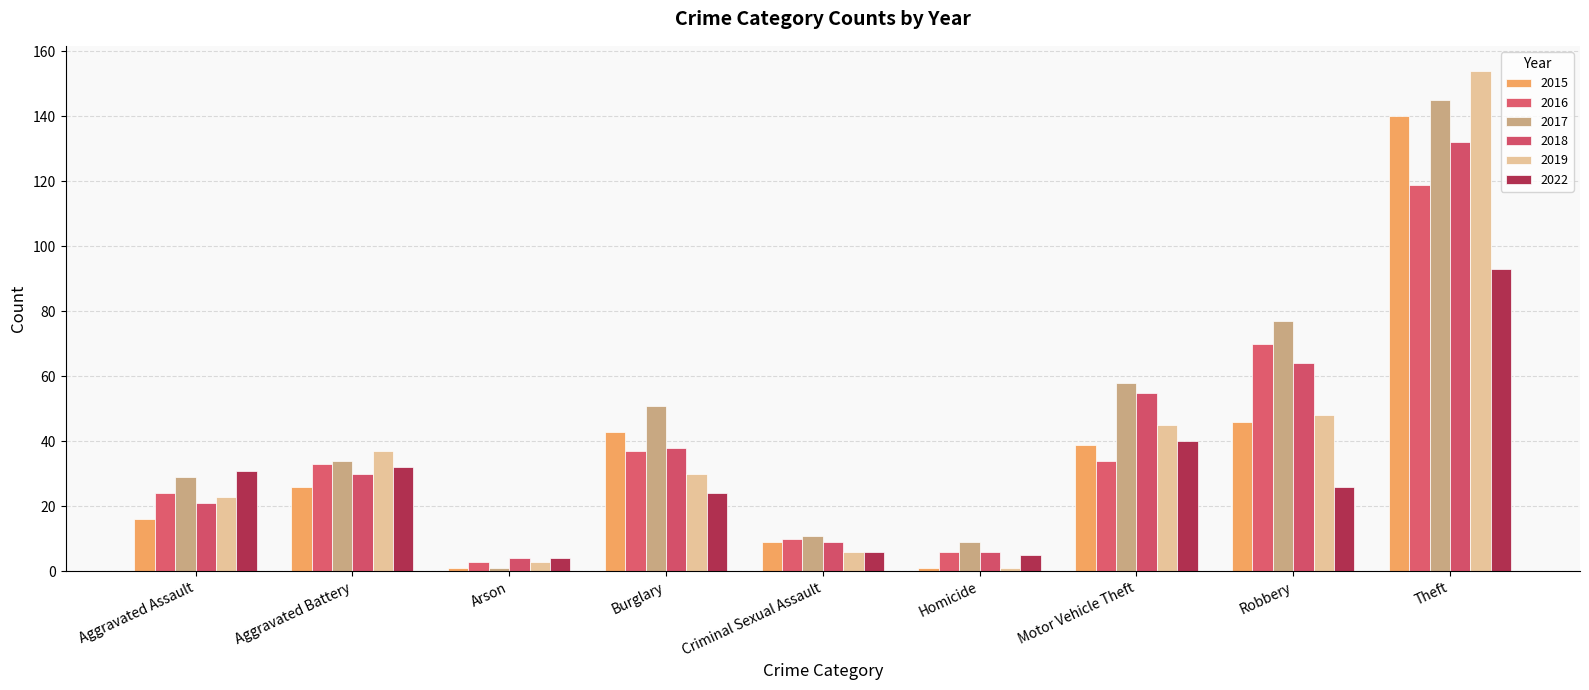

What position from the right is Aggravated Battery?

8